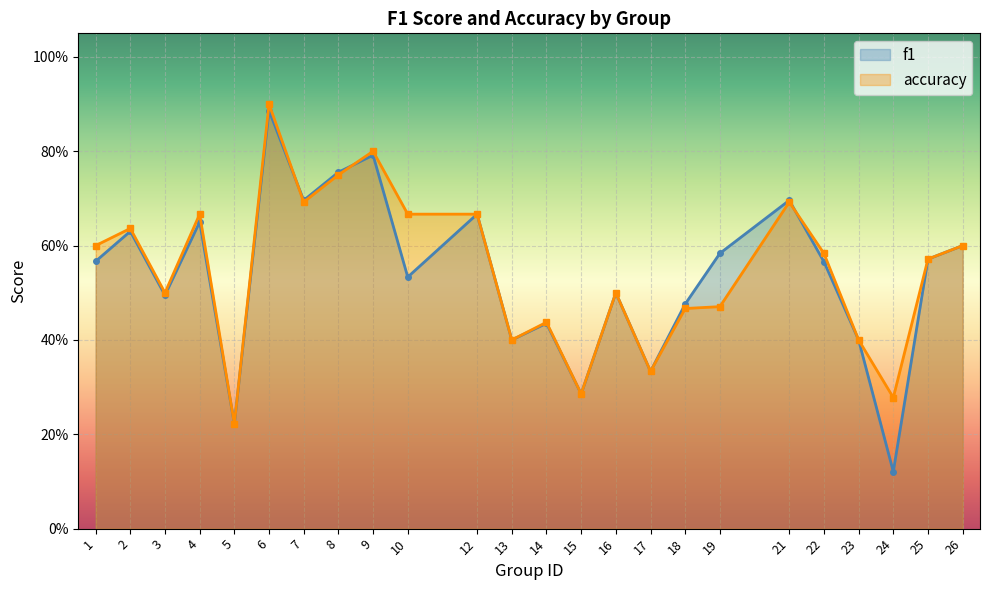

Where is the first local maximum for accuracy?

2